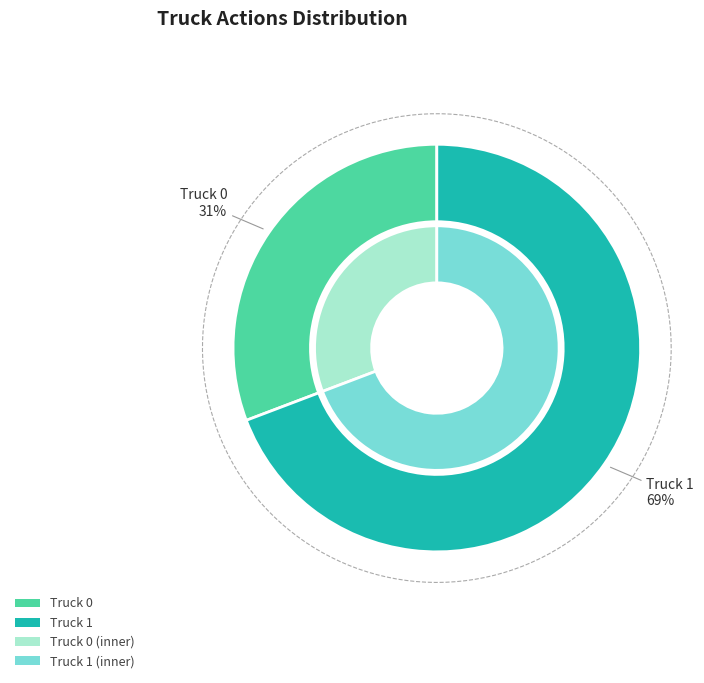

To the nearest percent, what portion does Truck 1 represent?

69%